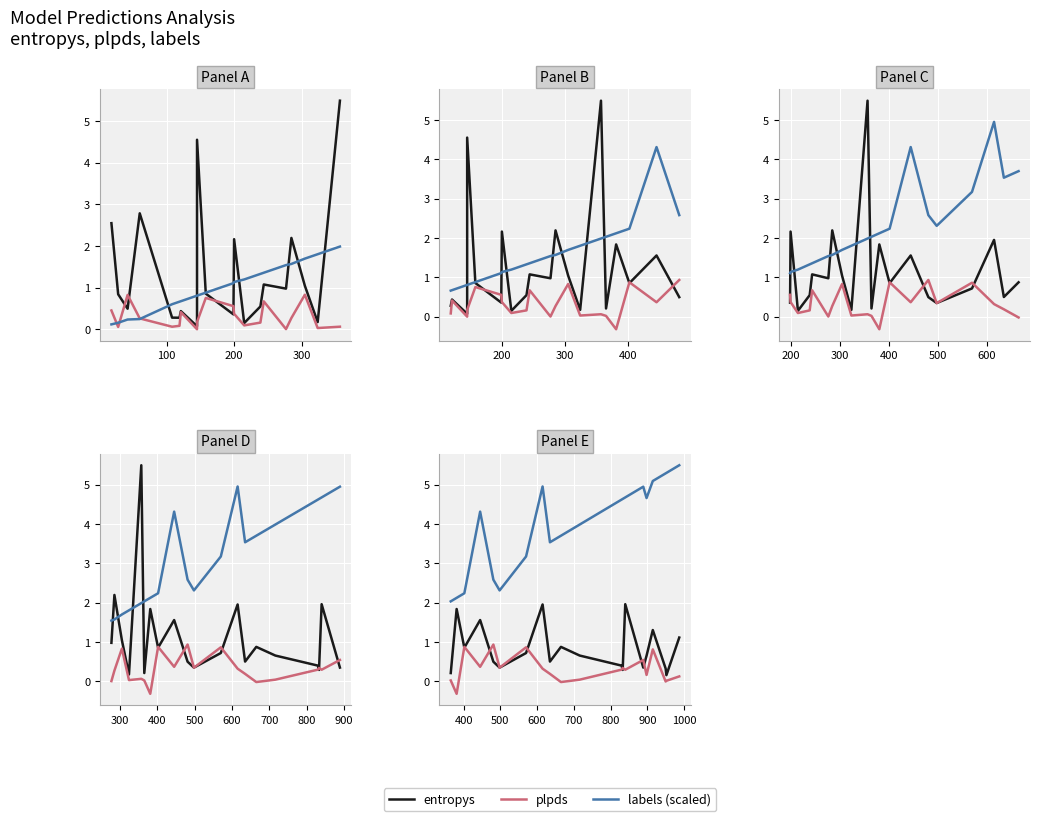

What is the sum of all entropys values?

16.5